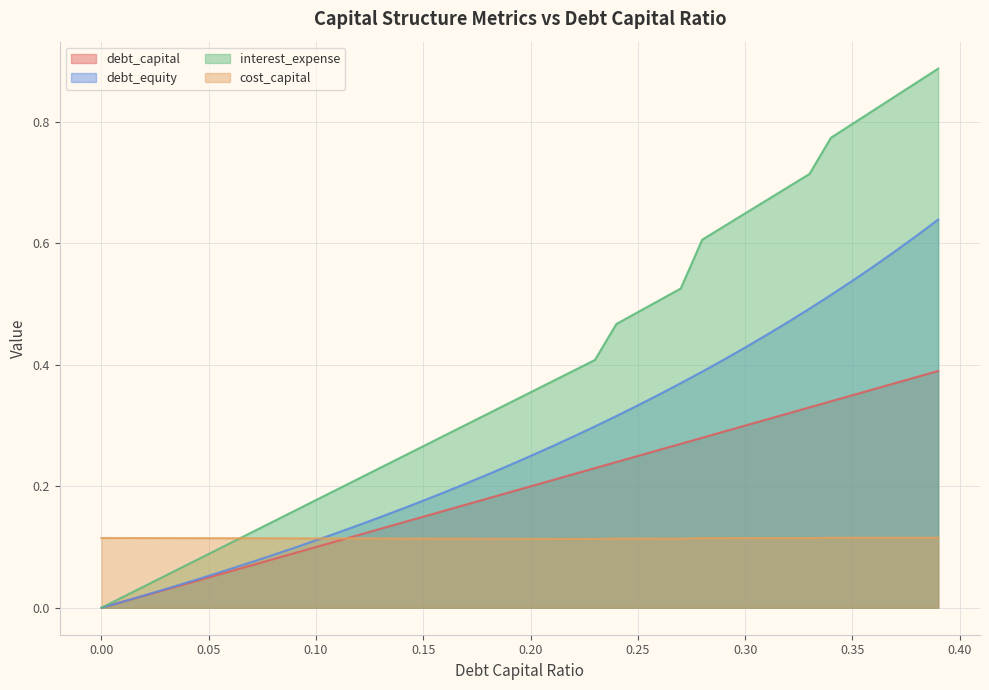

What is the sum of all cost_capital values?

4.6